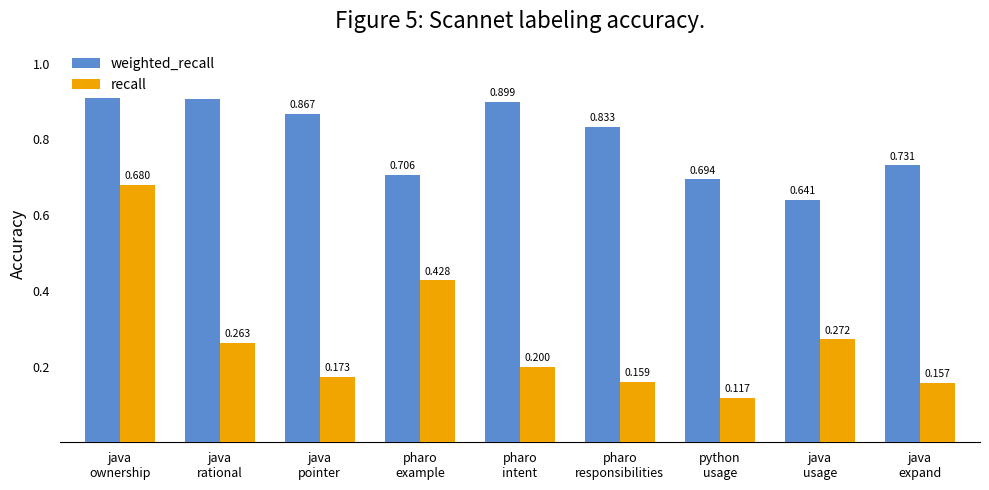

True or false: recall has a value of 0.2 at java
expand.

False